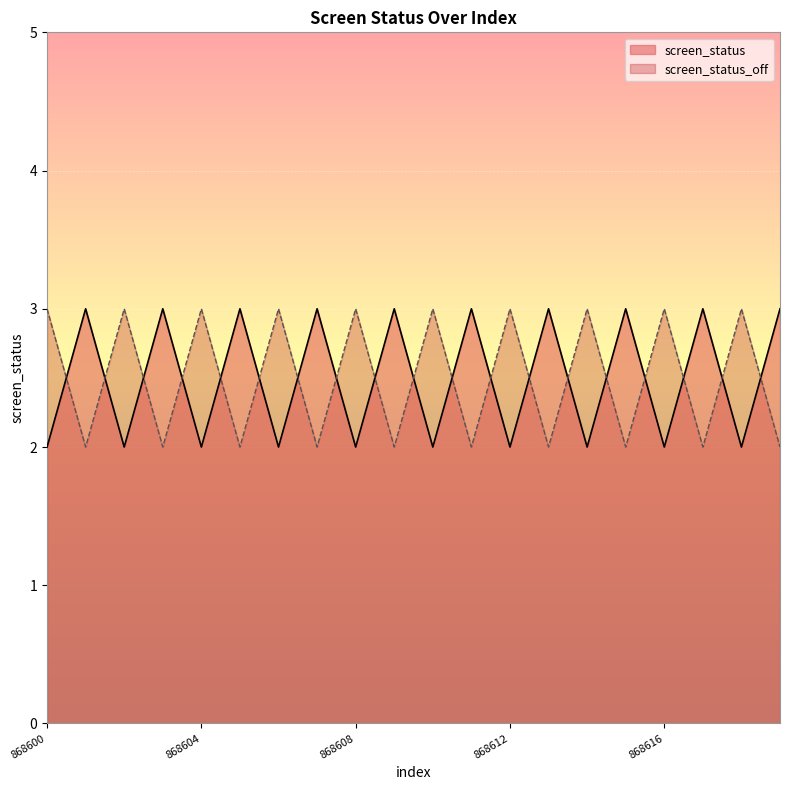

List the series in order of their peak value, highest first.

screen_status, screen_status_off